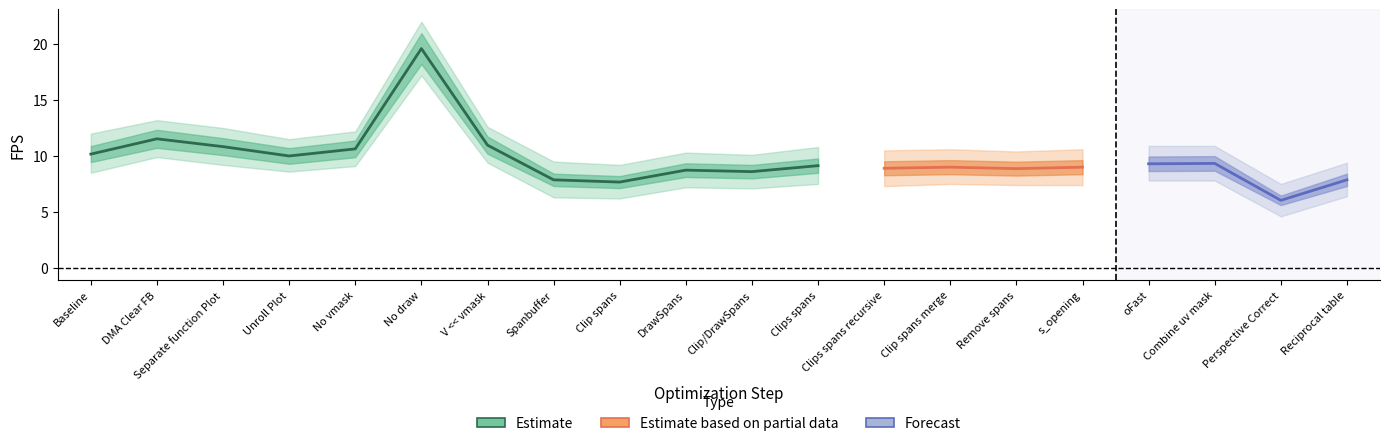

Reading left to right, list all the values displayed in this chart.

FPS: Baseline=10.2	DMA Clear FB=11.5	Separate function Plot=10.8	Unroll Plot=10.0	No vmask=10.6	No draw=19.6	V << vmask=11.0	Spanbuffer=7.9	Clip spans=7.7	DrawSpans=8.7	Clip/DrawSpans=8.6	Clips spans=9.1	Clips spans recursive=8.9	Clip spans merge=9.0	Remove spans=8.9	s_opening=9.0	oFast=9.3	Combine uv mask=9.3	Perspective Correct=6.0	Reciprocal table=7.9
FPS_upper: Baseline=12.0	DMA Clear FB=13.2	Separate function Plot=12.5	Unroll Plot=11.5	No vmask=12.2	No draw=22.0	V << vmask=12.6	Spanbuffer=9.5	Clip spans=9.2	DrawSpans=10.3	Clip/DrawSpans=10.1	Clips spans=10.8	Clips spans recursive=10.5	Clip spans merge=10.6	Remove spans=10.4	s_opening=10.6	oFast=10.9	Combine uv mask=10.9	Perspective Correct=7.5	Reciprocal table=9.4
FPS_lower: Baseline=8.5	DMA Clear FB=9.9	Separate function Plot=9.2	Unroll Plot=8.6	No vmask=9.1	No draw=17.2	V << vmask=9.4	Spanbuffer=6.3	Clip spans=6.2	DrawSpans=7.2	Clip/DrawSpans=7.1	Clips spans=7.5	Clips spans recursive=7.3	Clip spans merge=7.5	Remove spans=7.4	s_opening=7.4	oFast=7.8	Combine uv mask=7.8	Perspective Correct=4.6	Reciprocal table=6.4